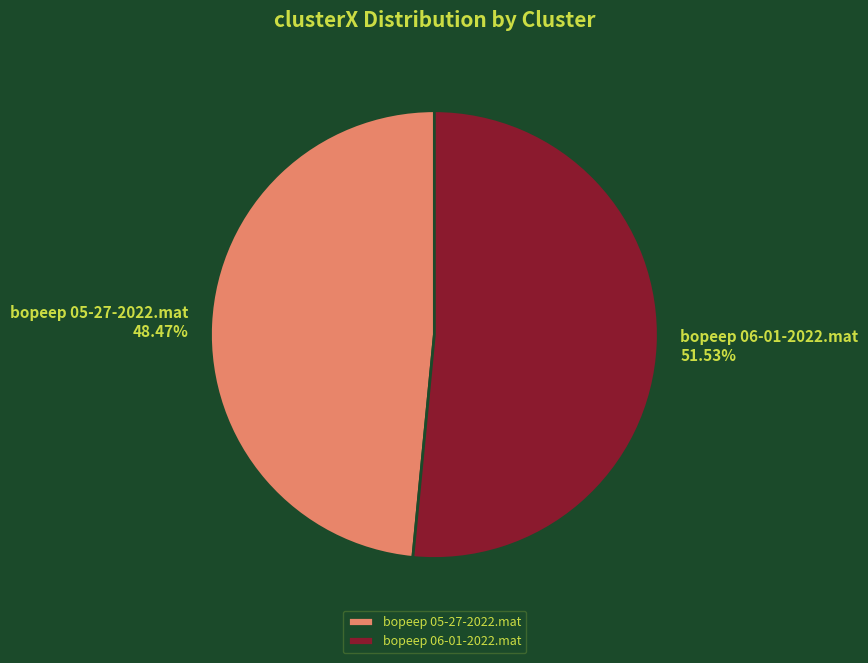

Is there any slice that represents more than half of the pie?

Yes